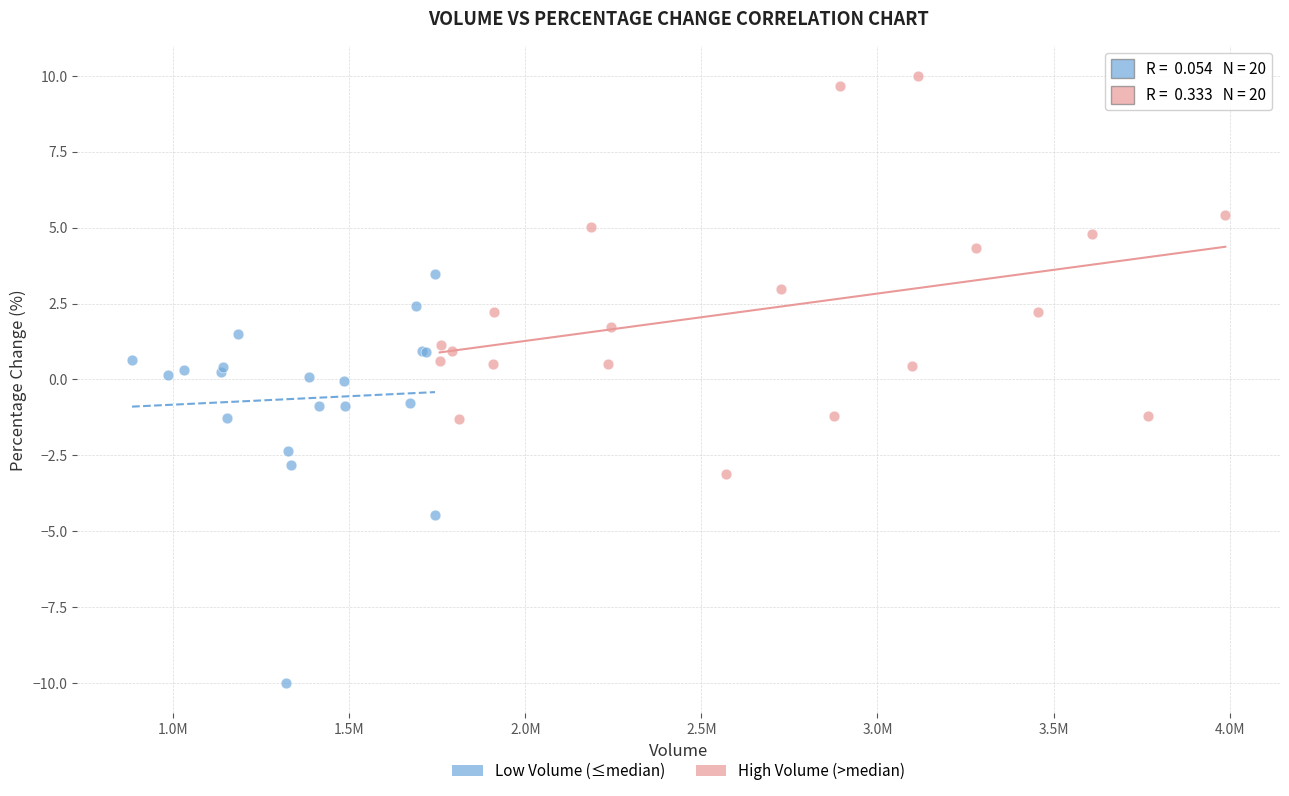

Which series reaches the minimum Y coordinate?

Low Volume (≤median)